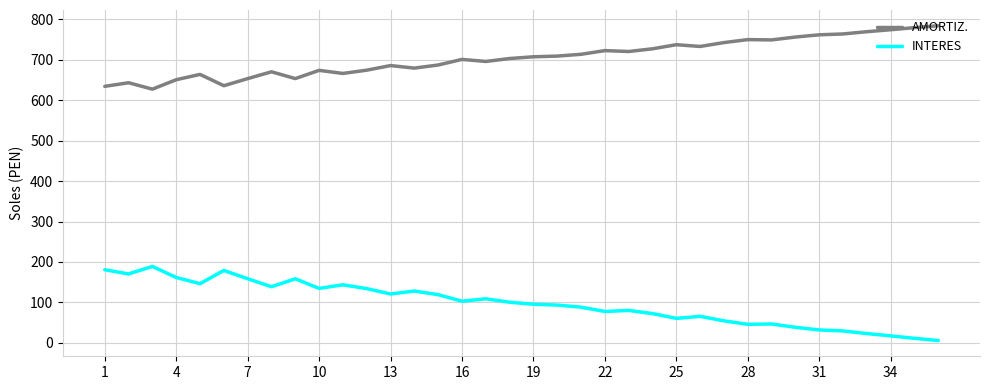

List the series in order of their overall mean, highest first.

AMORTIZ., INTERES